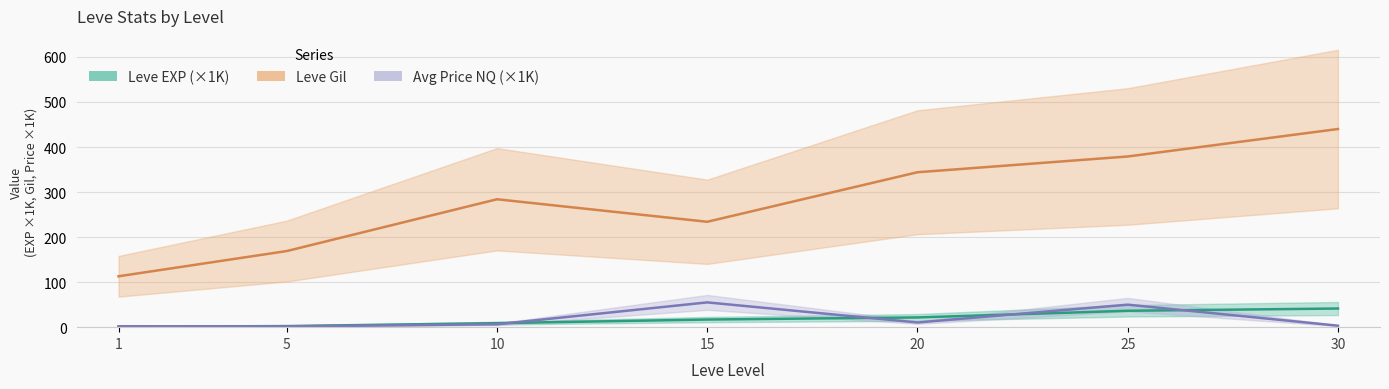

What is the lowest value of the Leve EXP (×1K) series?

0.8